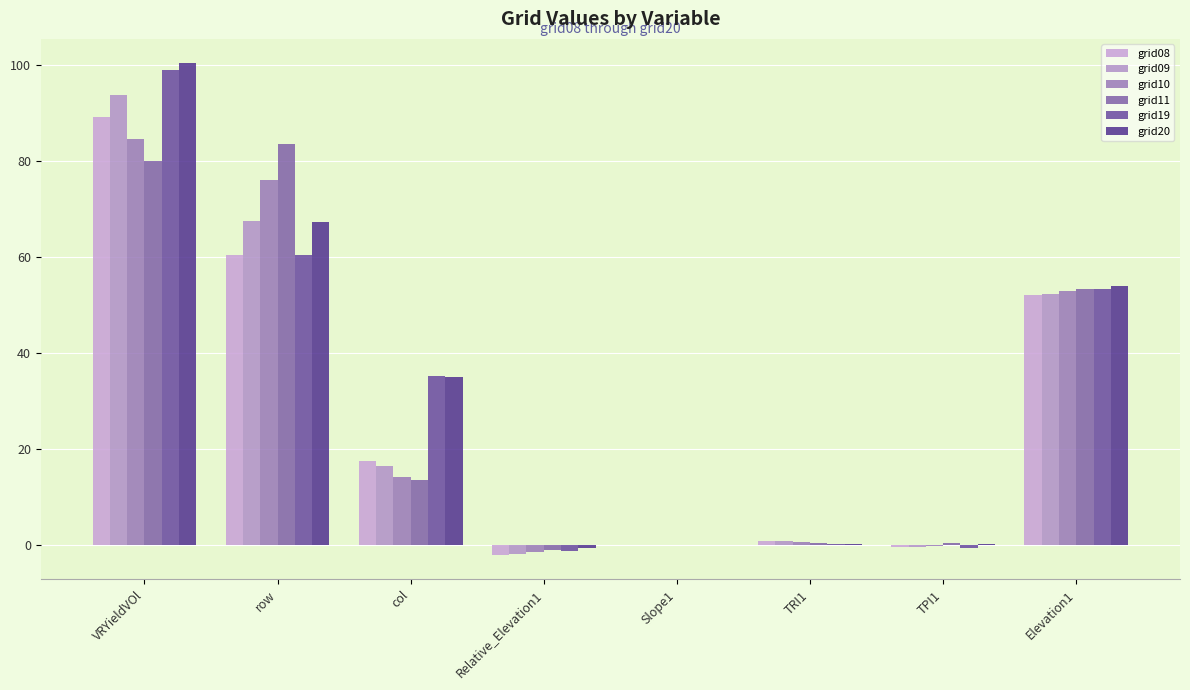

Which series changed the most between Slope1 and Elevation1?

grid20